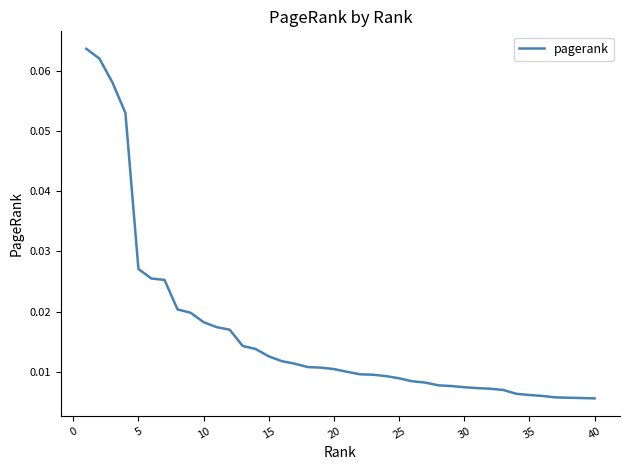

Is this an area chart (filled region under the line)?

No